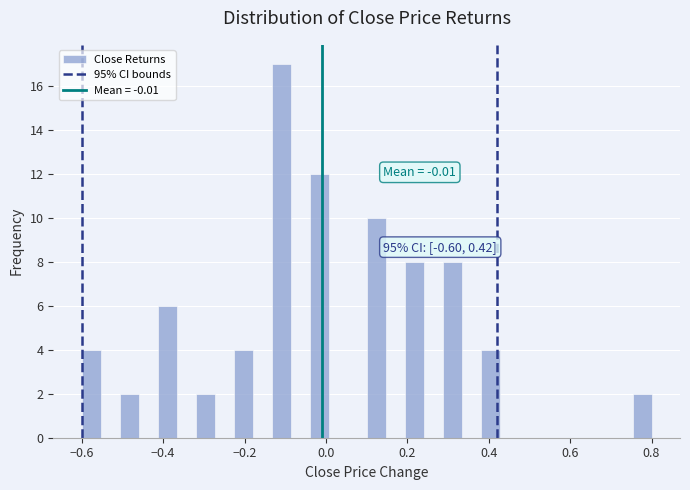

Read against the x-axis, roughly where is the centre of the tallest bar?

-0.10